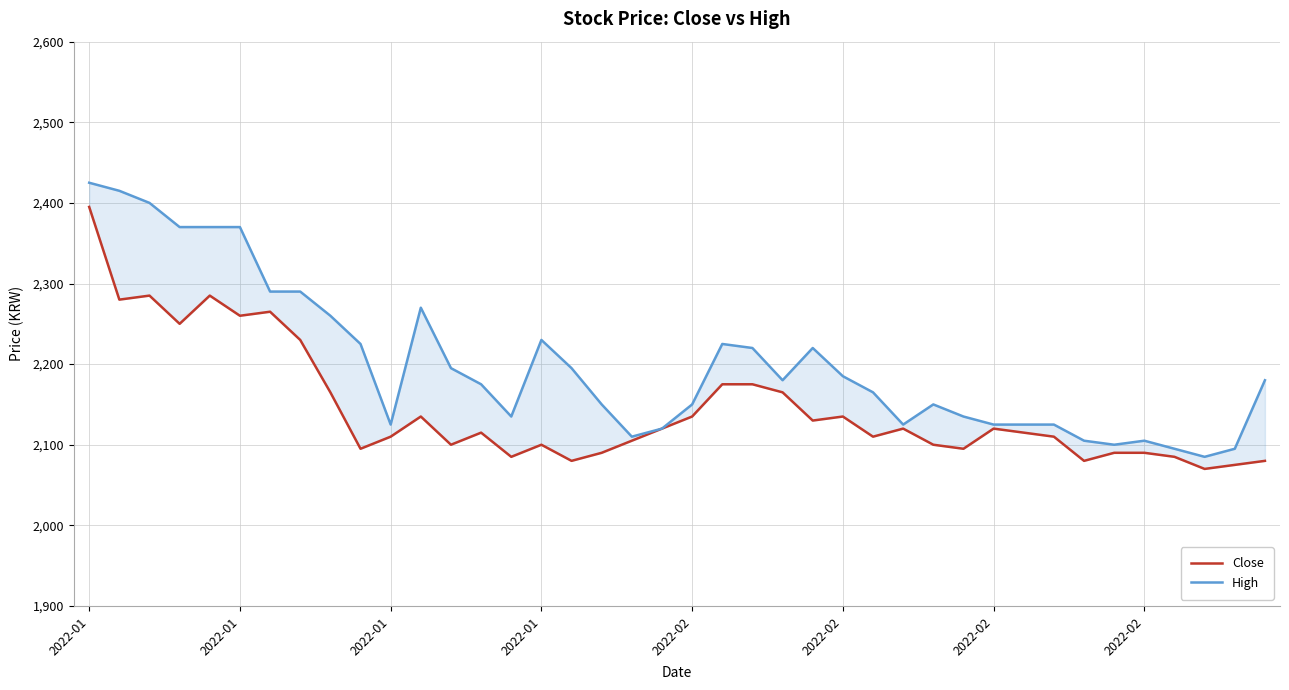

Reading left to right, transcribe all the data shown in this chart.

Close: 2395	2280	2285	2250	2285	2260	2265	2230	2165	2095	2110	2135	2100	2115	2085	2100	2080	2090	2105	2120	2135	2175	2175	2165	2130	2135	2110	2120	2100	2095	2120	2115	2110	2080	2090	2090	2085	2070	2075	2080
High: 2425	2415	2400	2370	2370	2370	2290	2290	2260	2225	2125	2270	2195	2175	2135	2230	2195	2150	2110	2120	2150	2225	2220	2180	2220	2185	2165	2125	2150	2135	2125	2125	2125	2105	2100	2105	2095	2085	2095	2180